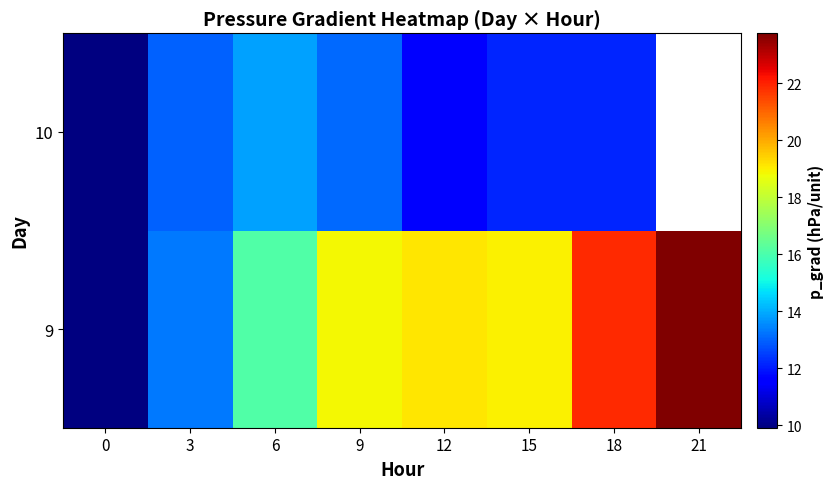

Is it true that 10 equals 16.4 at 15?

False